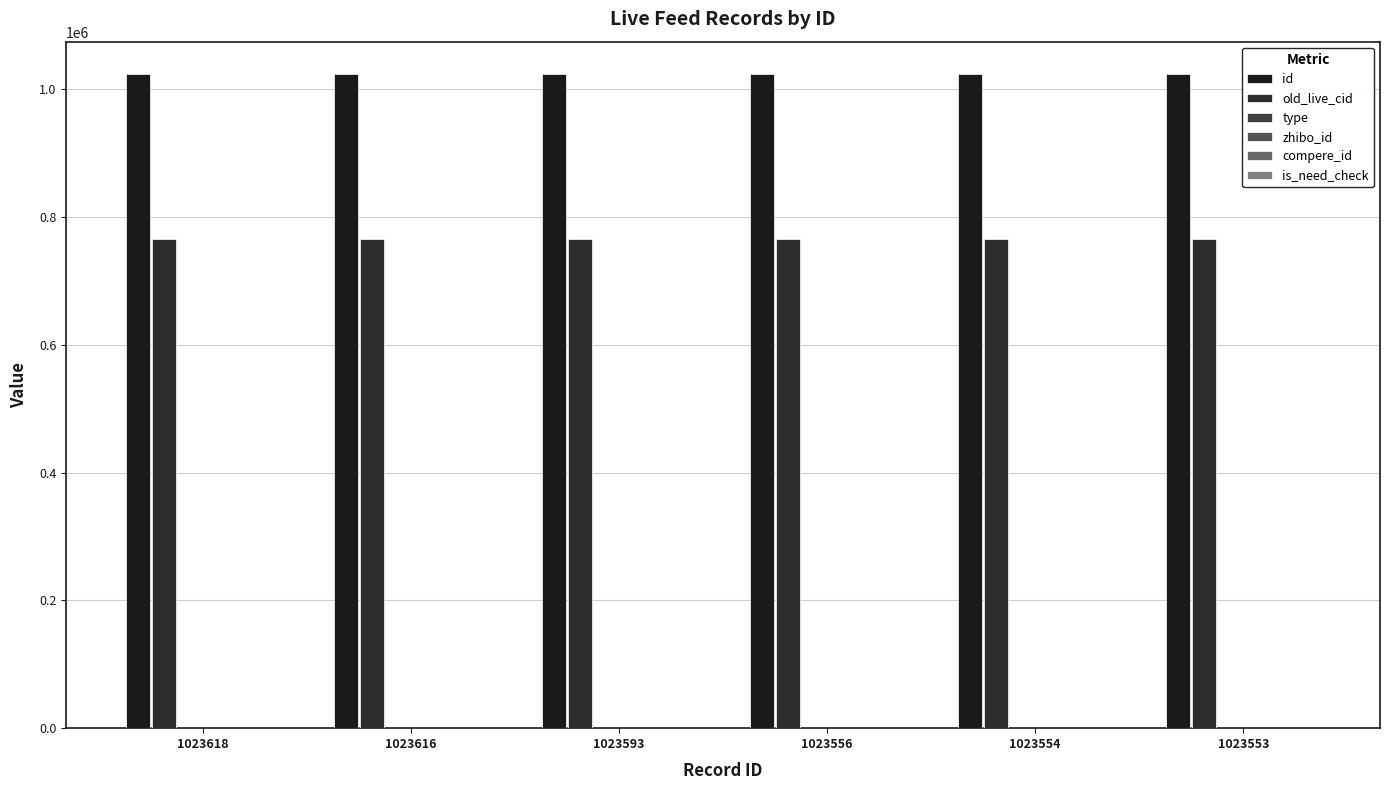

Which series has the largest total across all categories?

id